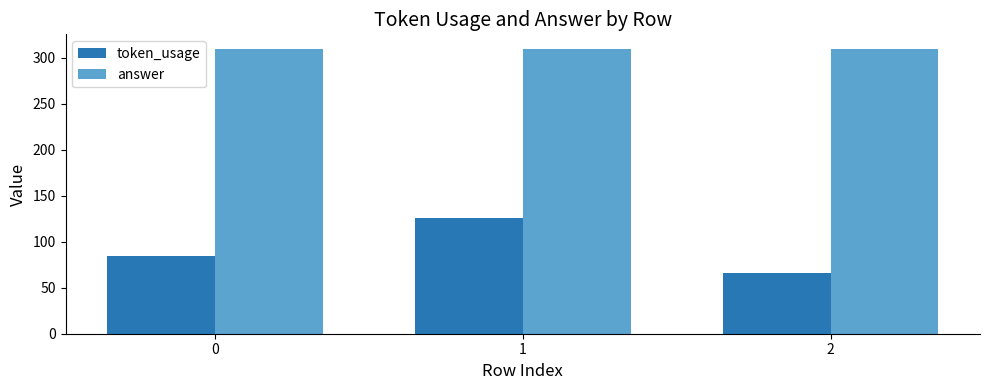

What is the difference between the highest and lowest values at 1?

184